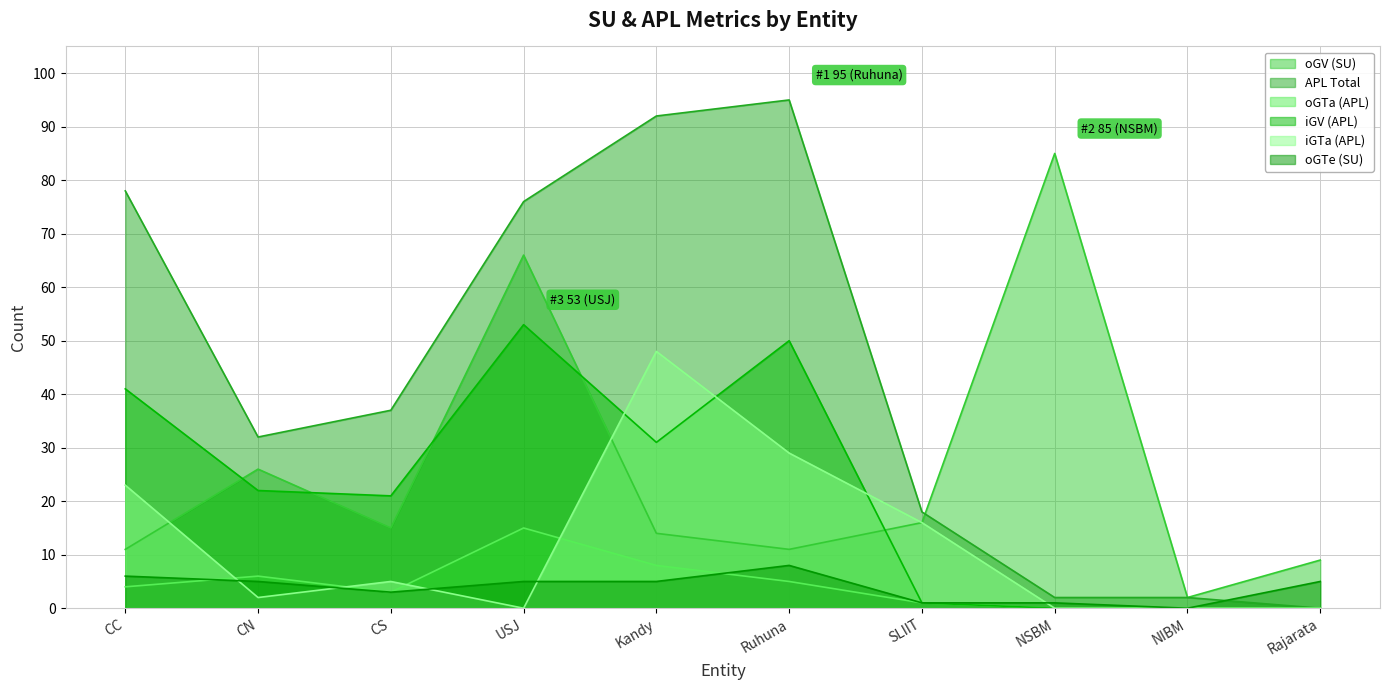

Which label corresponds to the largest value in the chart?

Ruhuna